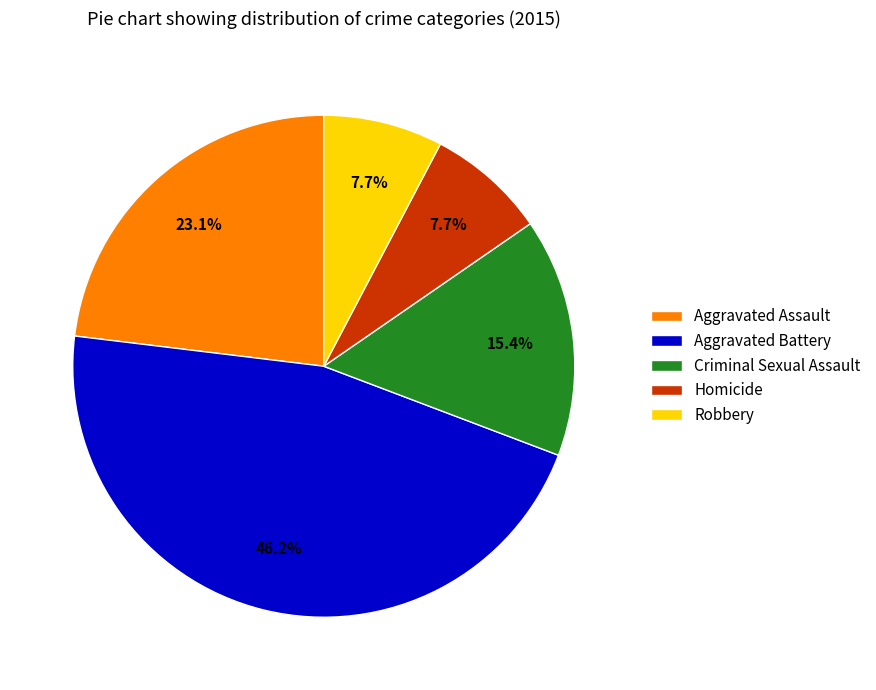

True or false: Aggravated Battery accounts for 61% of the total.

False